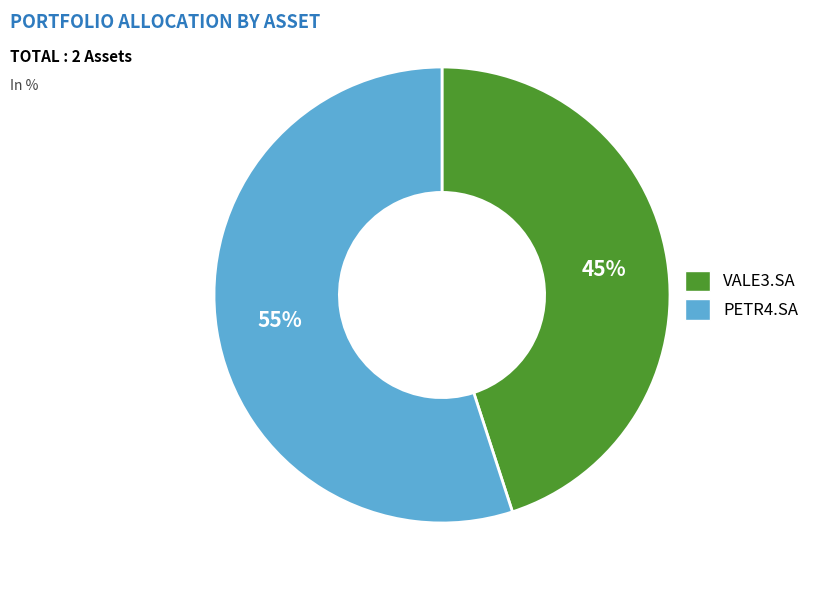

Is the sum of VALE3.SA and PETR4.SA greater than half?

Yes